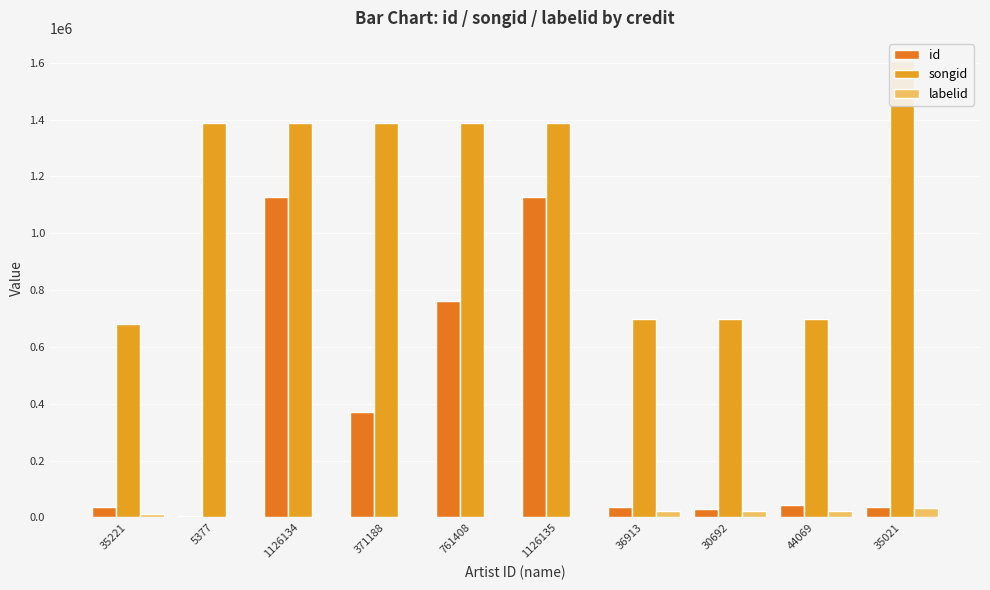

Reading left to right, extract all data points from this chart.

id: 35221	5377	1126134	371188	761408	1126135	36913	30692	44069	35021
songid: 682064	1388509	1388509	1388509	1388509	1388509	697924	697924	697924	1607404
labelid: 10633	738	738	738	738	738	23736	23736	23736	33930